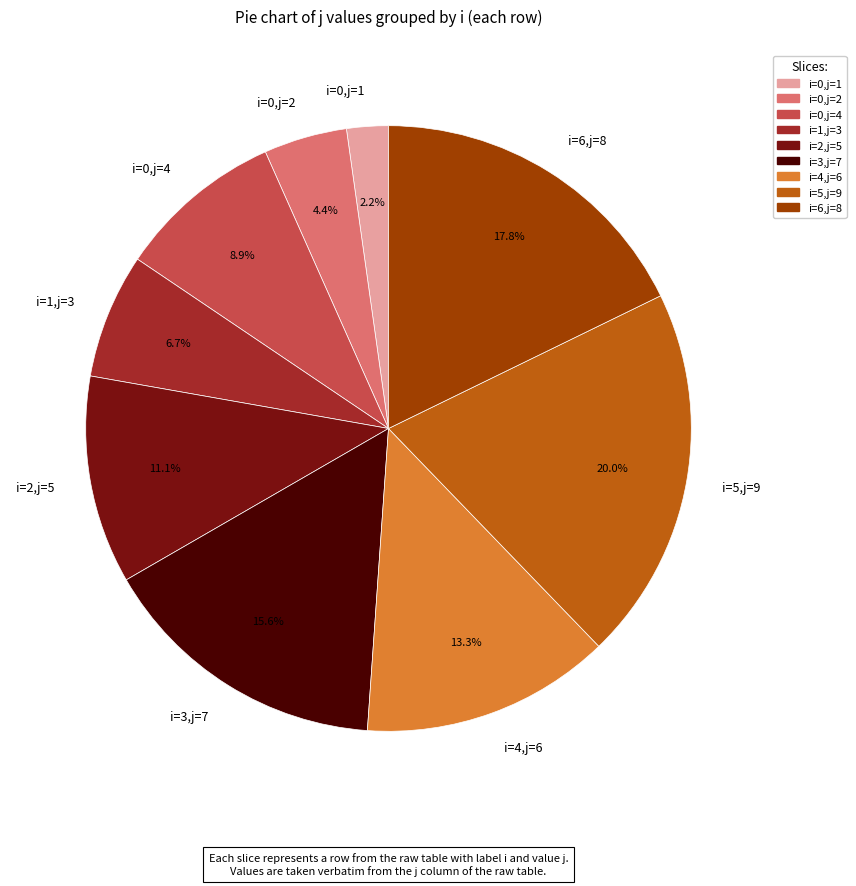

What percentage is NOT represented by i=0,j=2?

95.6%